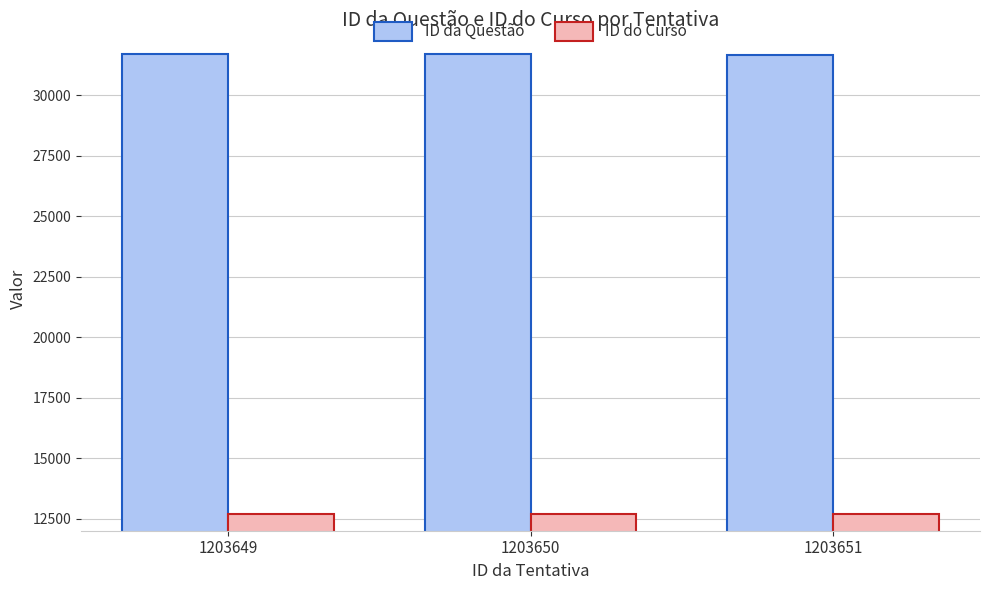

What is the sum of all ID do Curso values?

38025